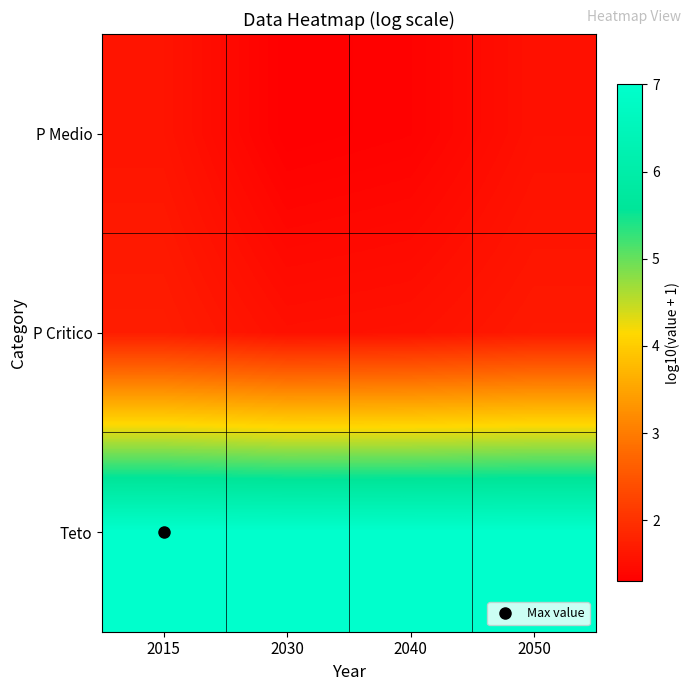

At 2040, list the series in order from smallest to largest.

P Medio, P Critico, Teto